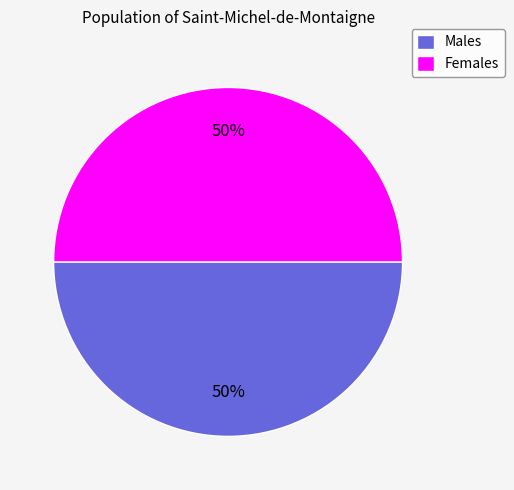

To the nearest percent, what portion does Males represent?

50%